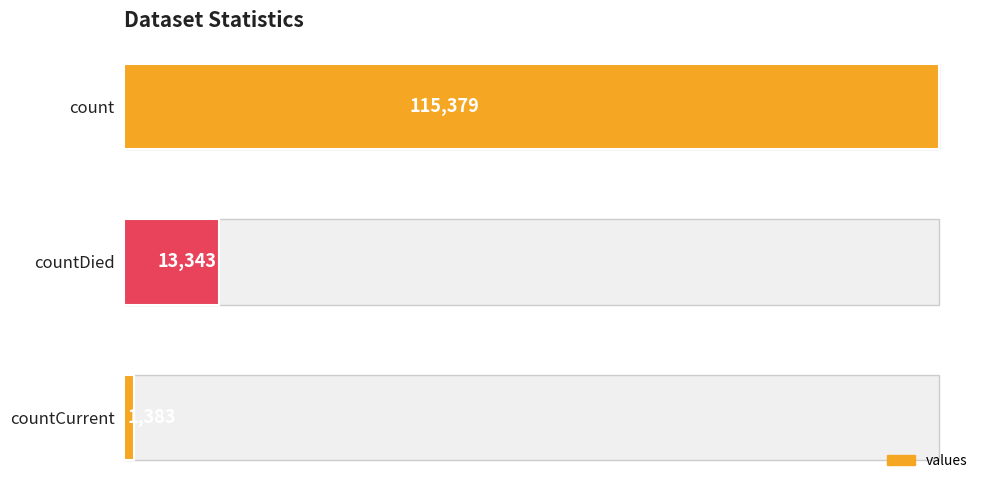

Are the bars horizontal?

Yes